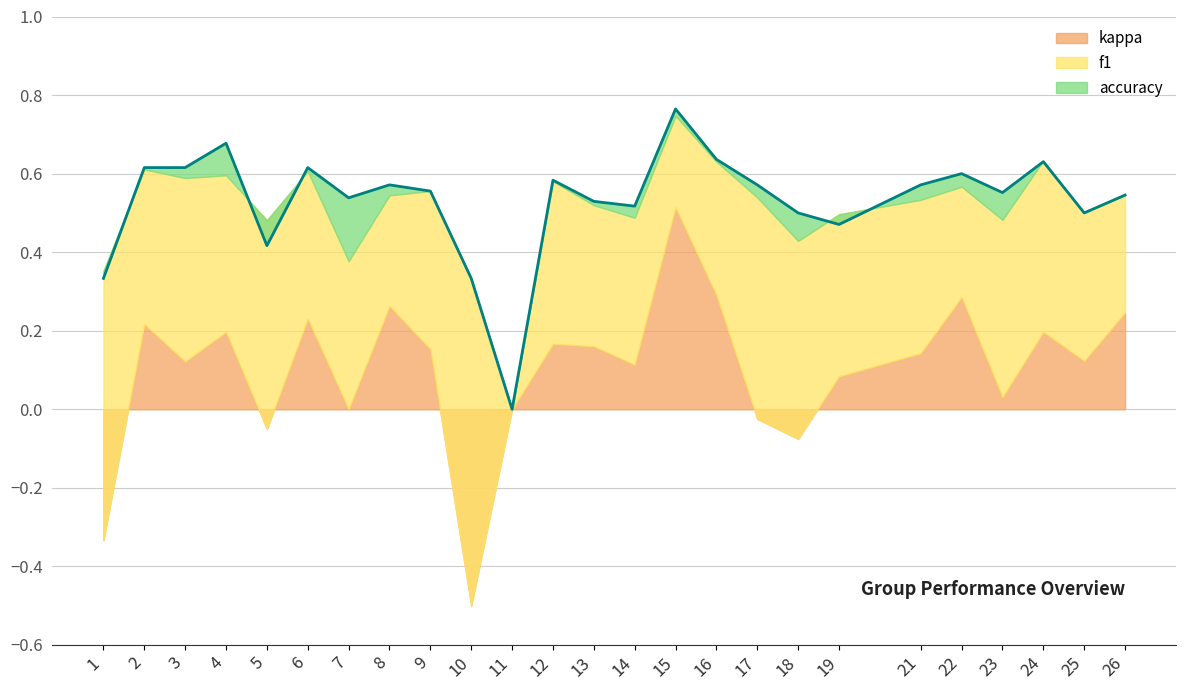

Reading right to left, list all the values displayed in this chart.

26=0.5	25=0.5	24=0.6	23=0.6	22=0.6	21=0.6	19=0.5	18=0.5	17=0.6	16=0.6	15=0.8	14=0.5	13=0.5	12=0.6	11=0.0	10=0.3	9=0.6	8=0.6	7=0.5	6=0.6	5=0.4	4=0.7	3=0.6	2=0.6	1=0.3